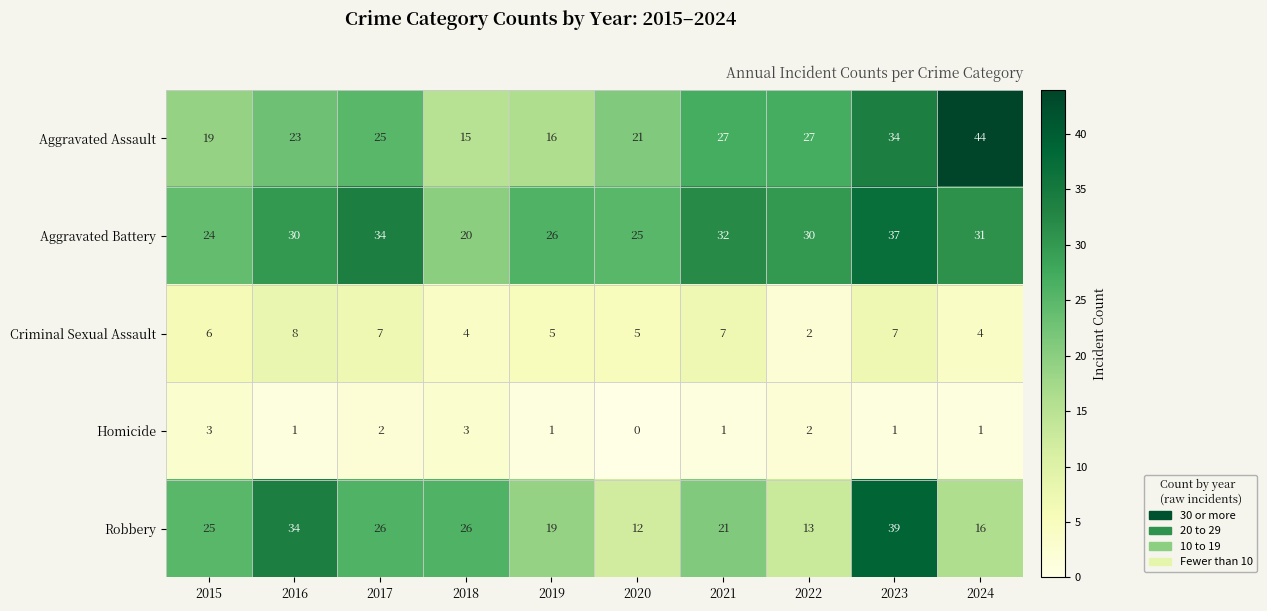

How many Homicide values are between 1 and 2?

7